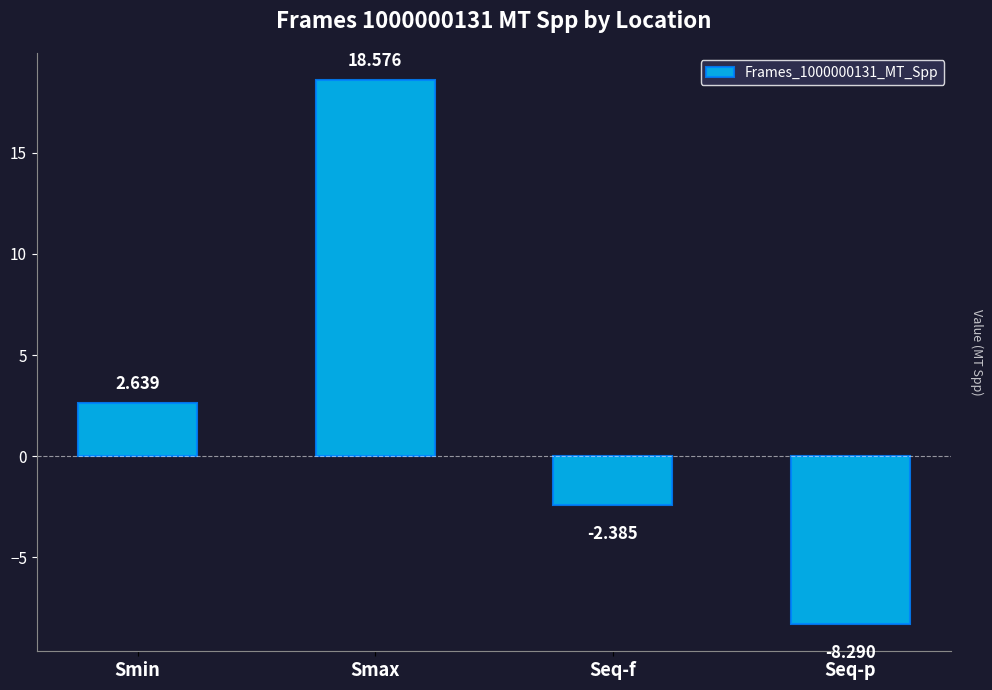

Where is the data nearest to the value 5?

Smin